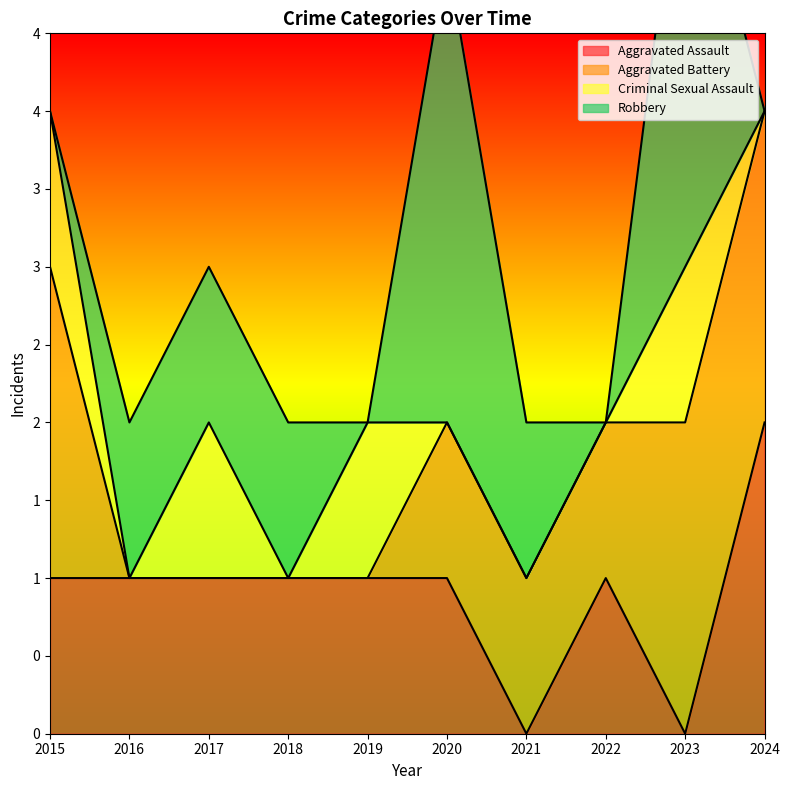

Reading left to right, extract all data points from this chart.

Aggravated Assault: 1	1	1	1	1	1	0	1	0	2
Aggravated Battery: 2	0	0	0	0	1	1	1	2	2
Criminal Sexual Assault: 1	0	1	0	1	0	0	0	1	0
Robbery: 0	1	1	1	0	3	1	0	3	0